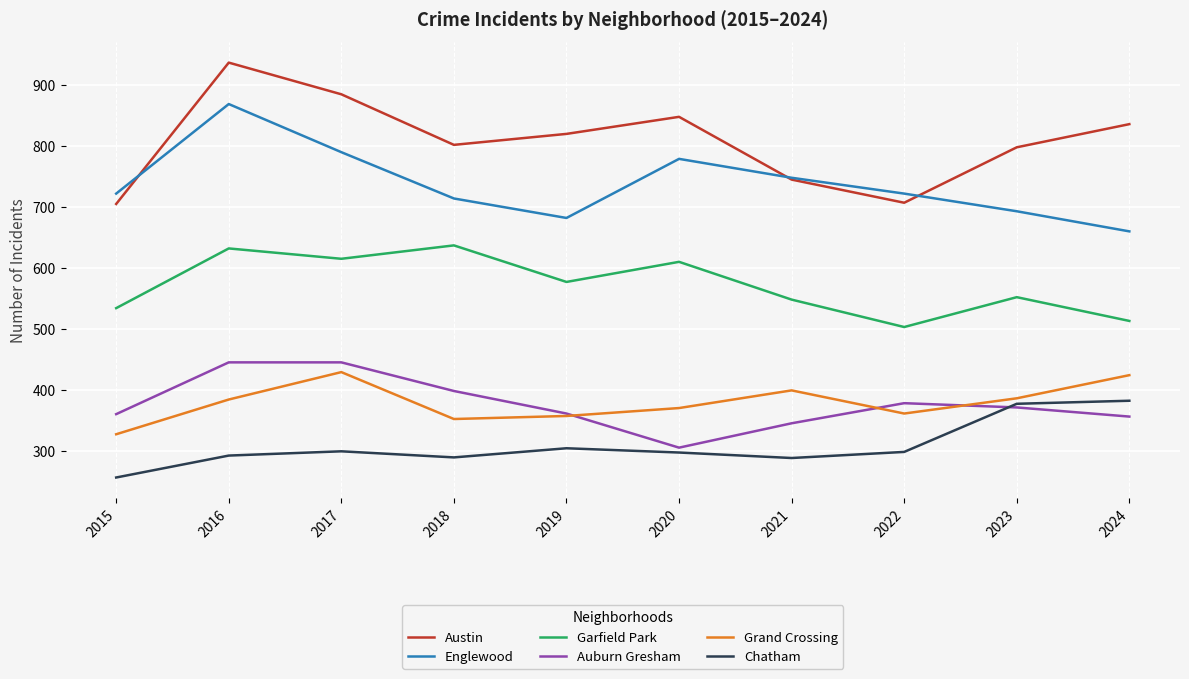

List the series in order of their peak value, lowest first.

Chatham, Grand Crossing, Auburn Gresham, Garfield Park, Englewood, Austin